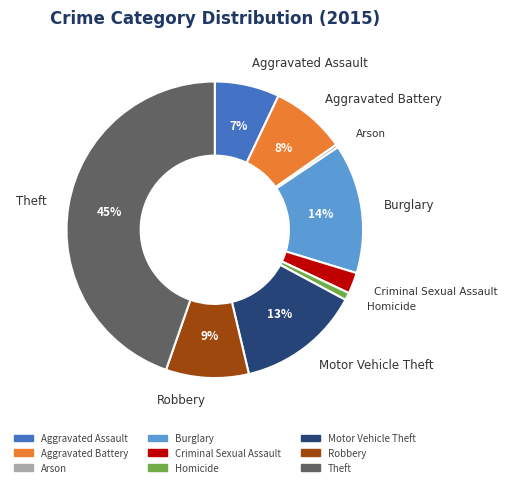

What is the largest slice in the pie chart?

Theft